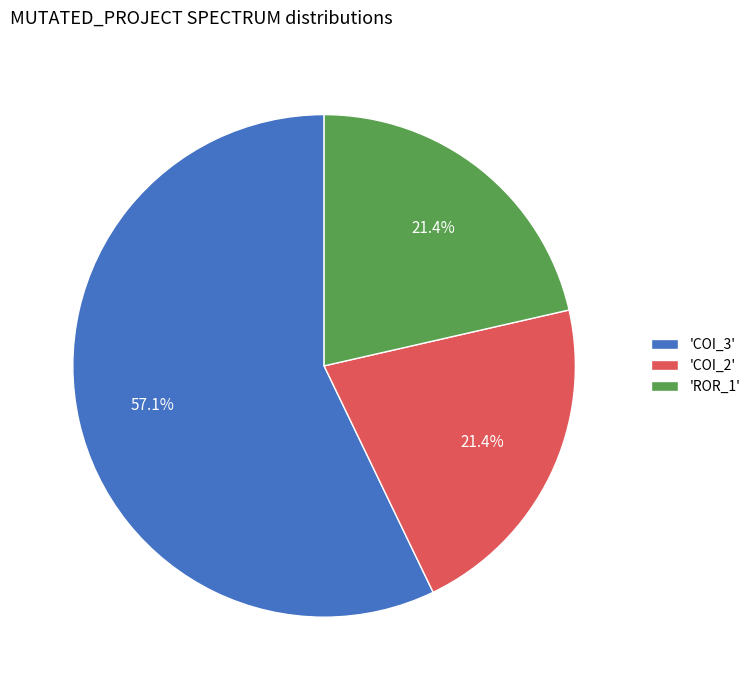

Which has a higher value, 'COI_3' or 'ROR_1'?

'COI_3'